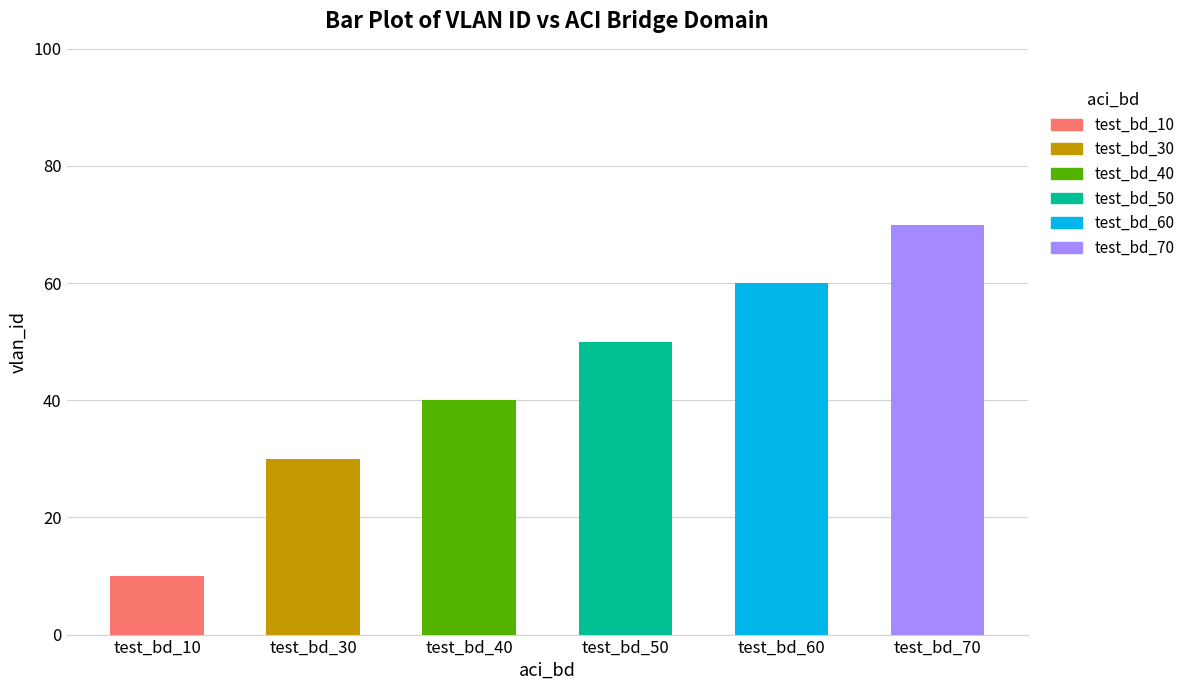

What is the value of the 4th bar from the left?

50